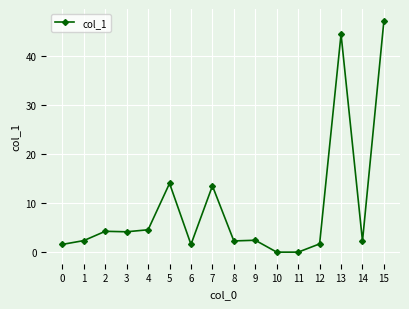

What is the sum of the values at 9 and 11?

2.4